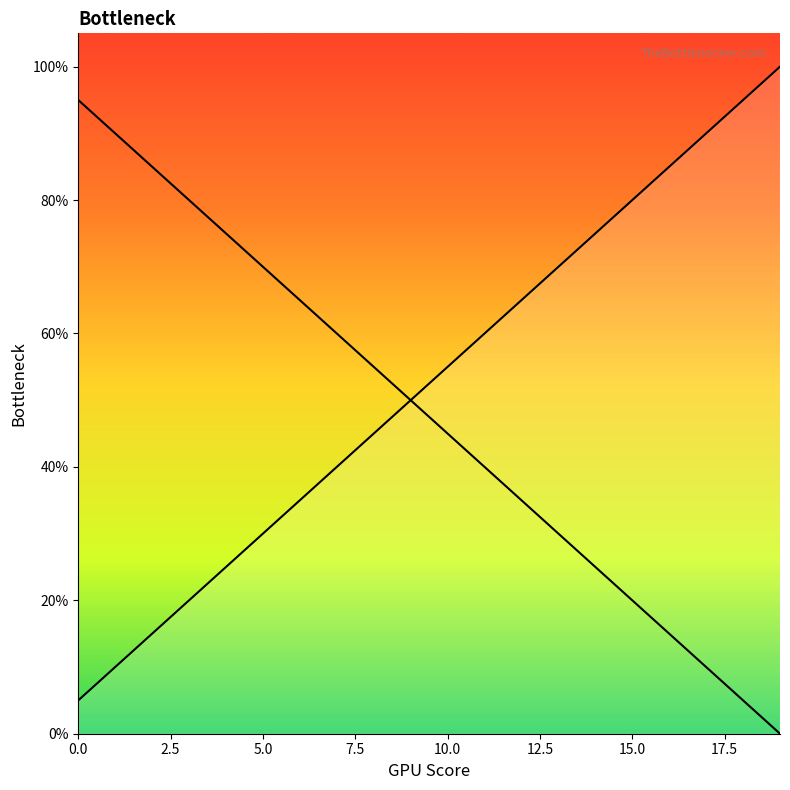

What is the change in value from 6 to 15?

+45.0